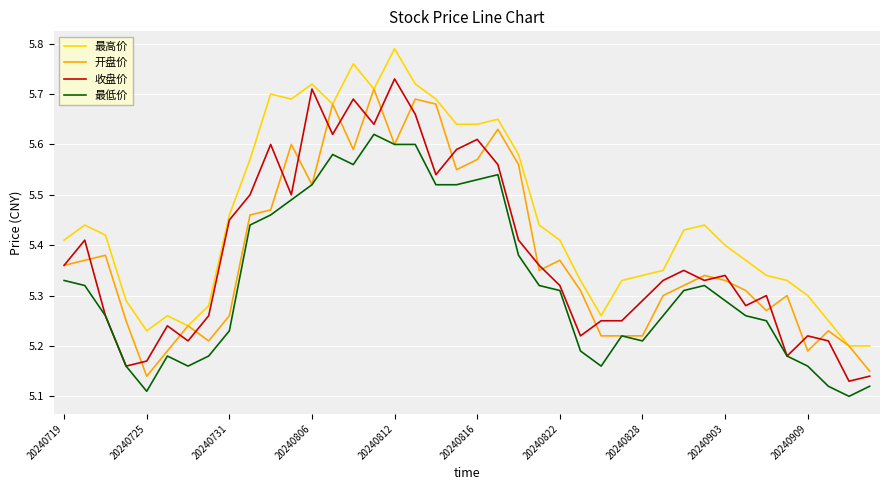

True or false: 最低价 and 最高价 intersect in this chart.

False